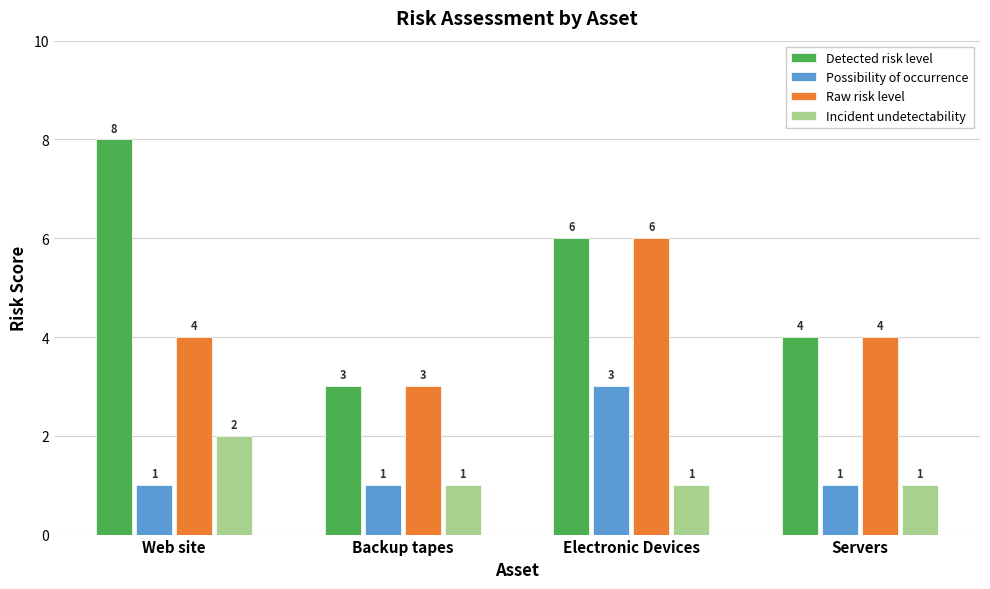

How many data points does each series have?

4